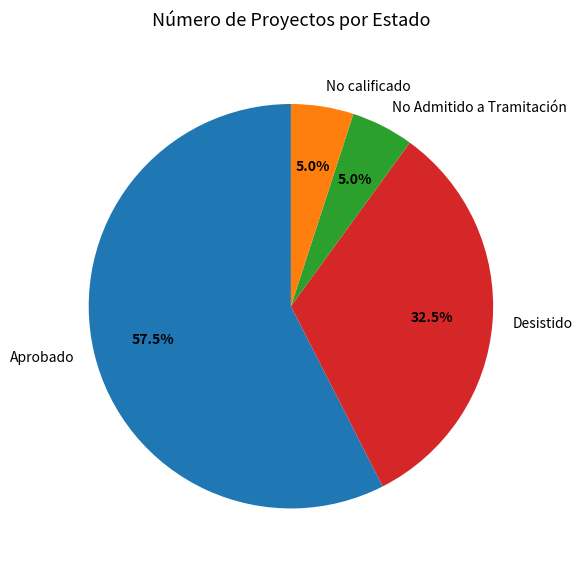

How many segments does this pie chart have?

4